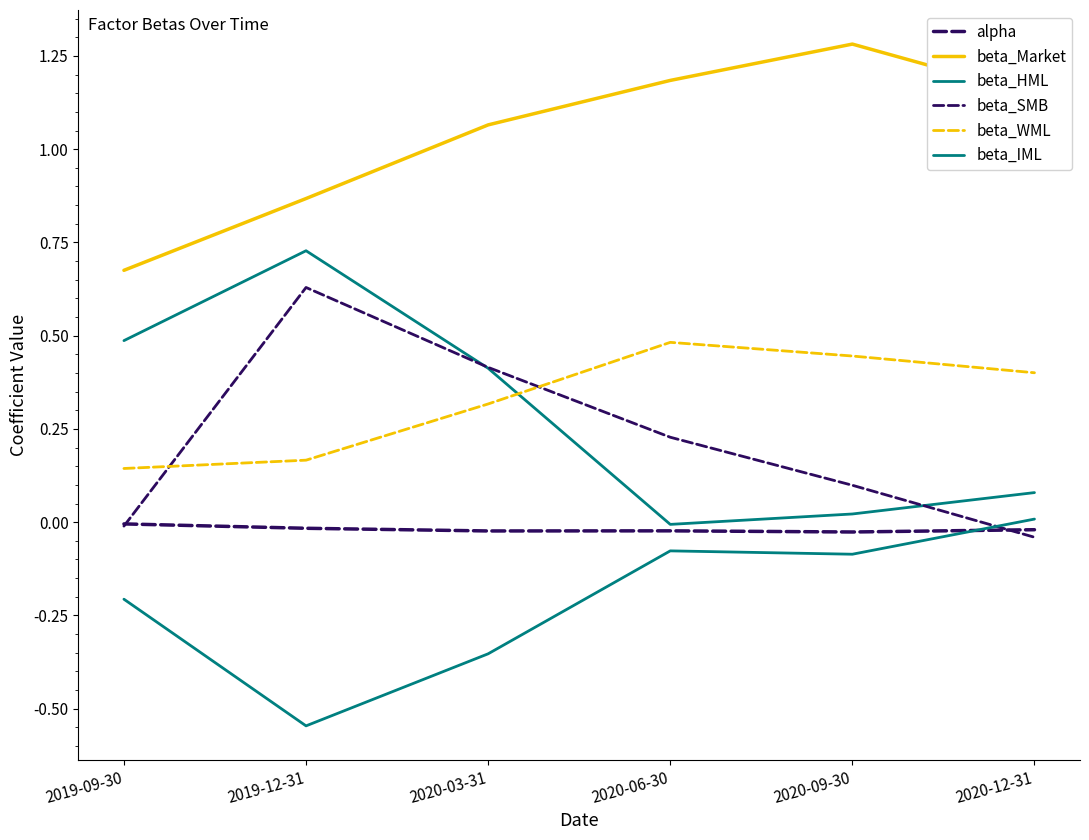

True or false: beta_IML and beta_WML intersect in this chart.

False